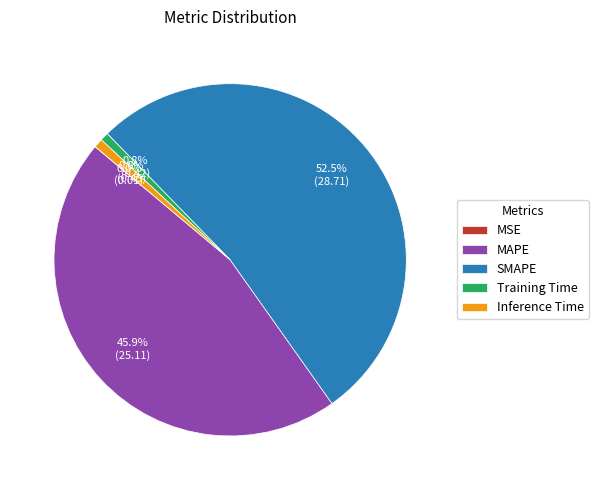

What is the ratio of the value at MAPE to the value at SMAPE?

0.9